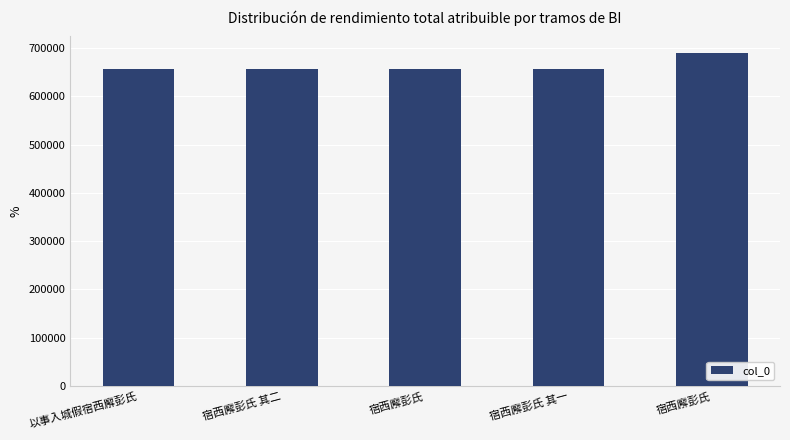

Reading left to right, transcribe all the data shown in this chart.

以事入城假宿西廨彭氏=655913	宿西廨彭氏 其二=656691	宿西廨彭氏=656064	宿西廨彭氏 其一=656690	宿西廨彭氏=689506